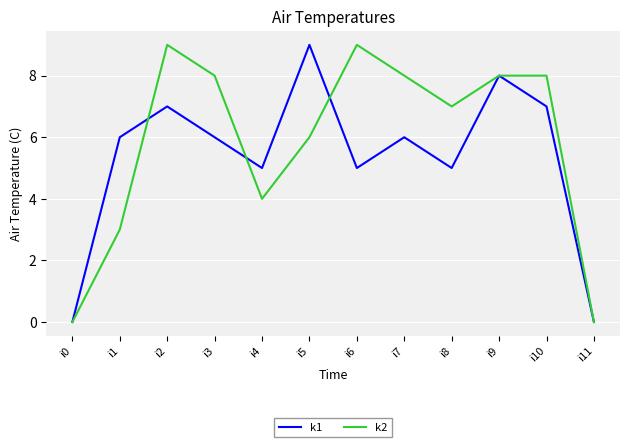

The value of k2 at i1 is 3. True or false?

True